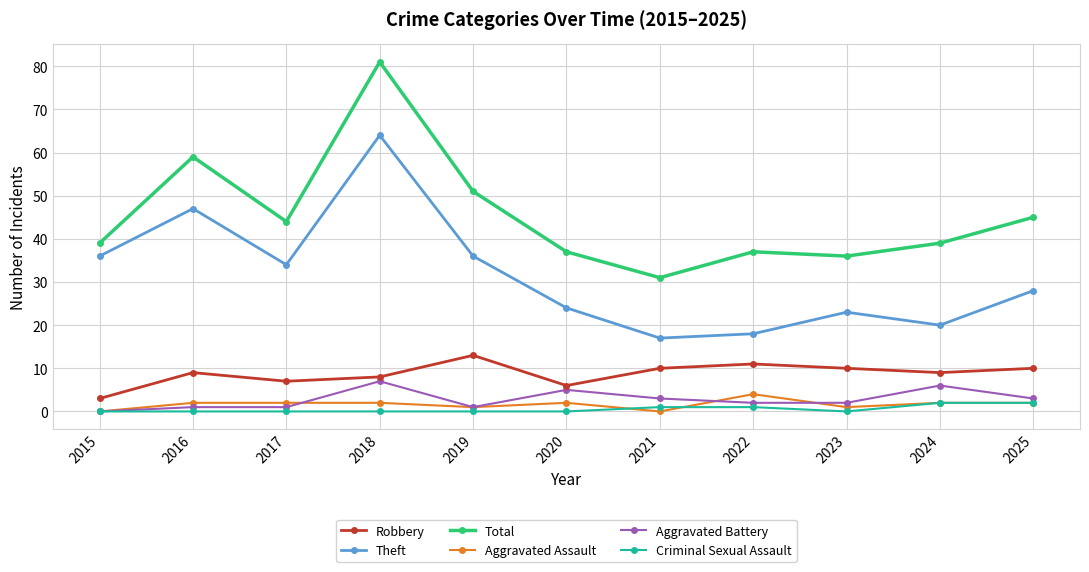

What is the spread (max minus min) of values at 2015?

39